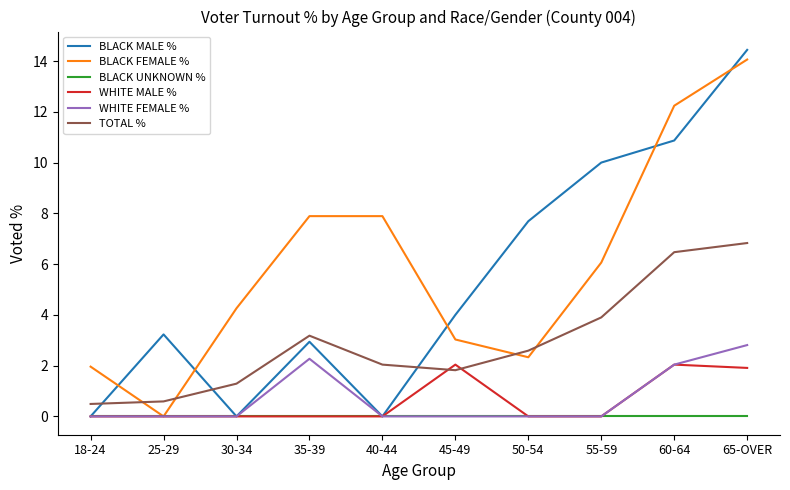

Which series changed the most between 40-44 and 50-54?

BLACK MALE %